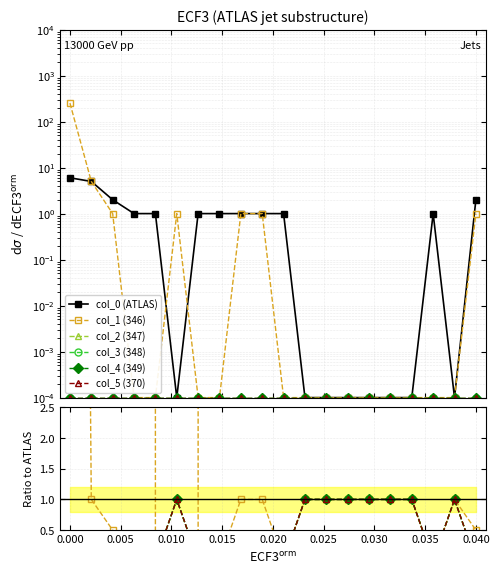

Which series has the largest total across all categories?

col_1 (346)